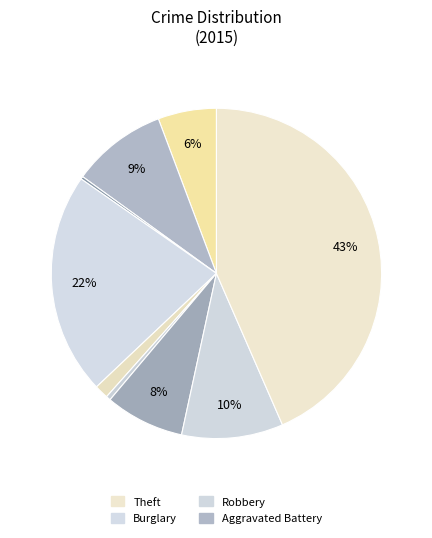

What is the largest slice in the pie chart?

Theft